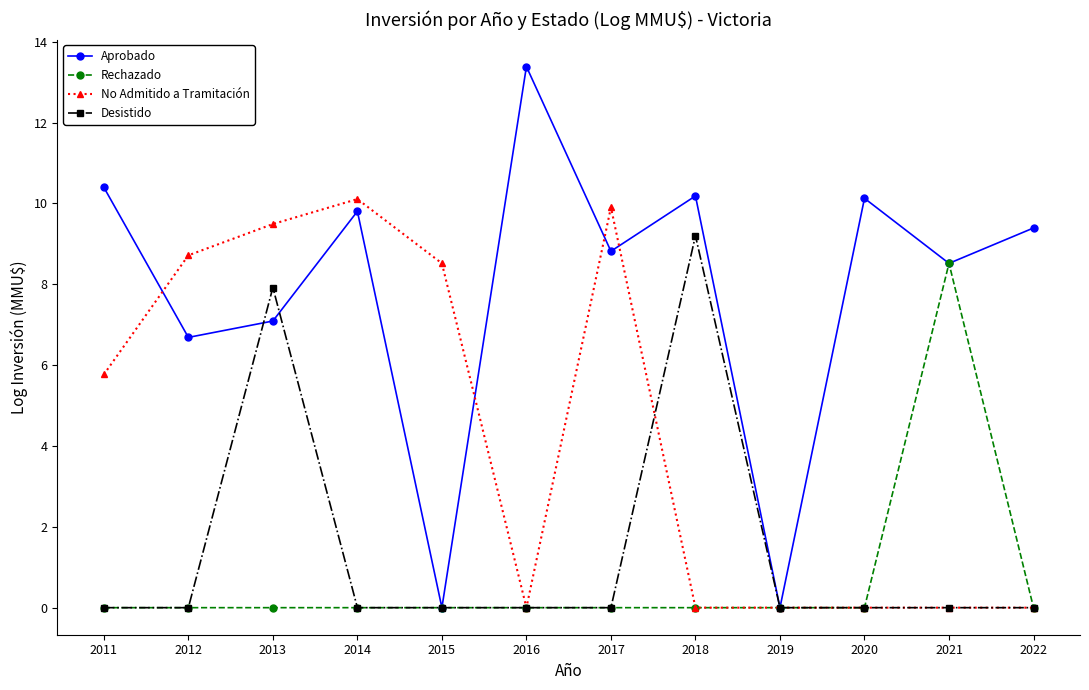

What is the approximate value of No Admitido a Tramitación at 2014?

10.1